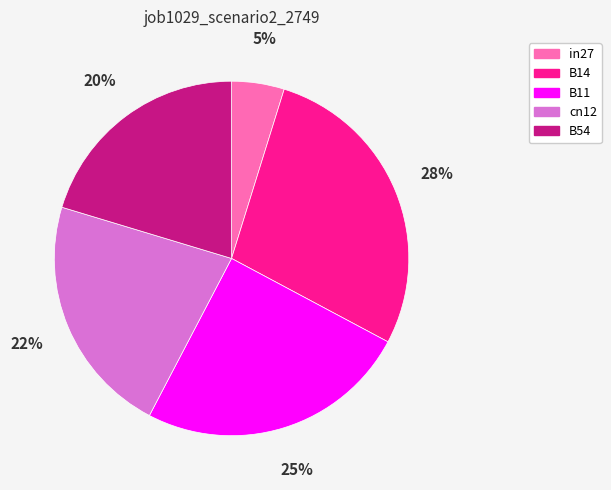

How many slices are in this pie chart?

5